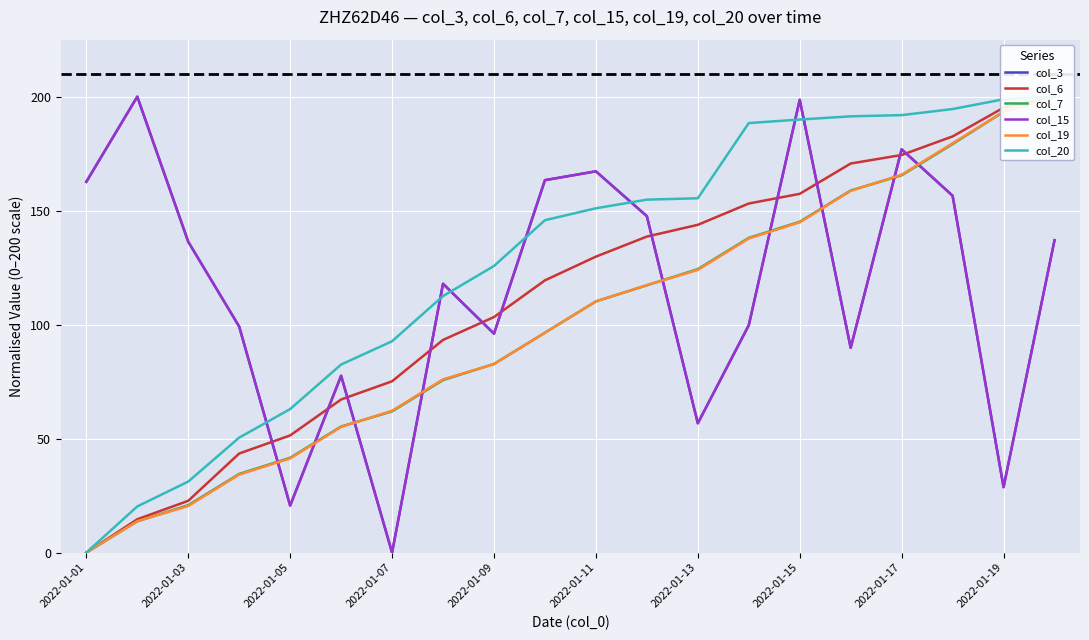

True or false: col_20 and col_7 intersect in this chart.

False